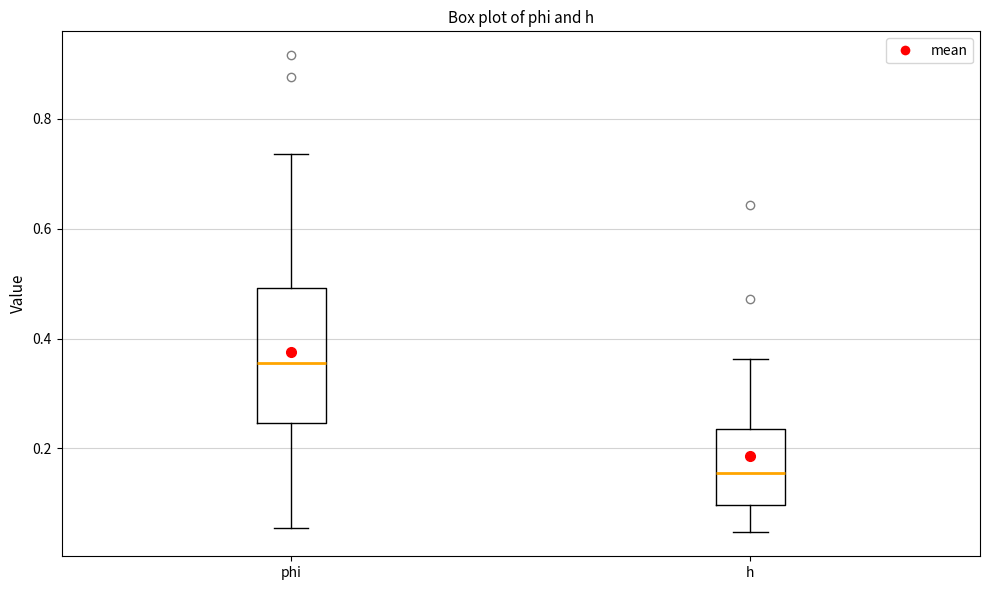

Reading left to right, transcribe this box plot: for each box, give where its median line is, the range the box spans, and where its two whiskers end, as read against the y-axis. The values are not printed on the chart, so give them approximately, as read against the axis.

phi: median 0.36, box 0.24 to 0.50, whiskers 0.06 to 0.74
h: median 0.16, box 0.10 to 0.24, whiskers 0.04 to 0.36